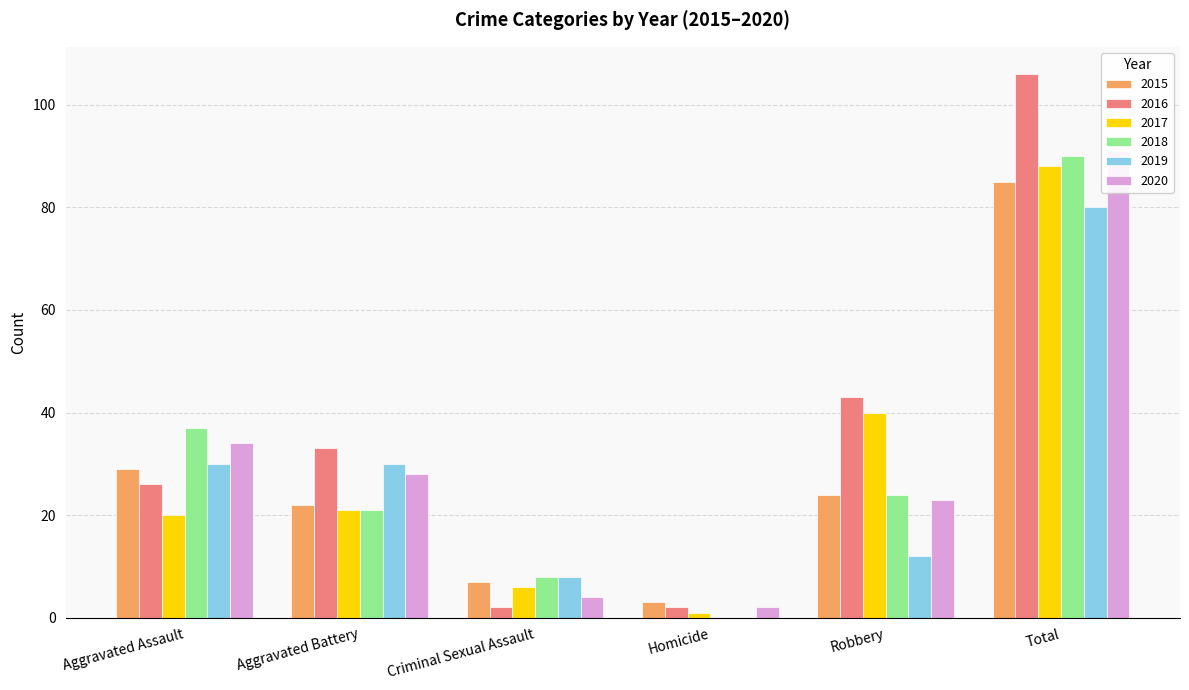

Is it true that 2016 equals 45 at Aggravated Assault?

False